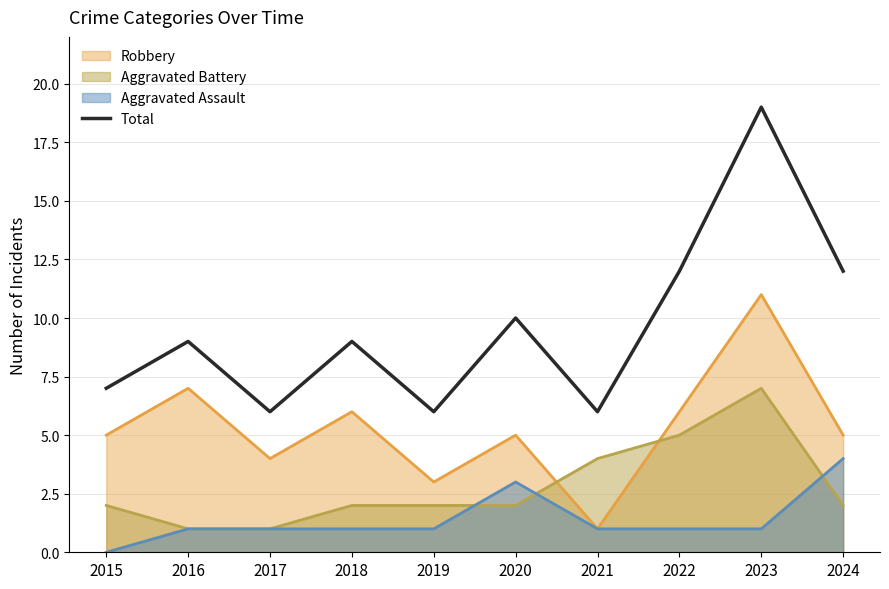

Is it true that the value at 2018 is 13?

False